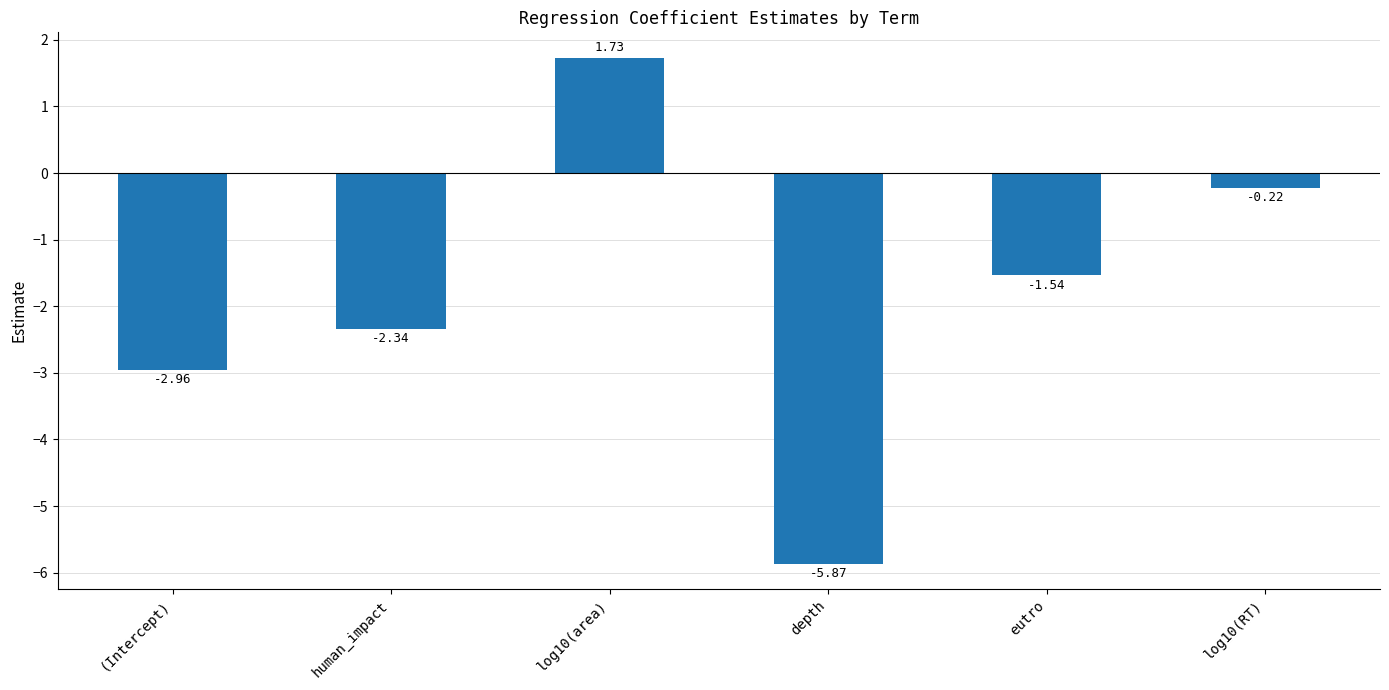

Rank the categories by value from highest to lowest.

log10(area), log10(RT), eutro, human_impact, (Intercept), depth